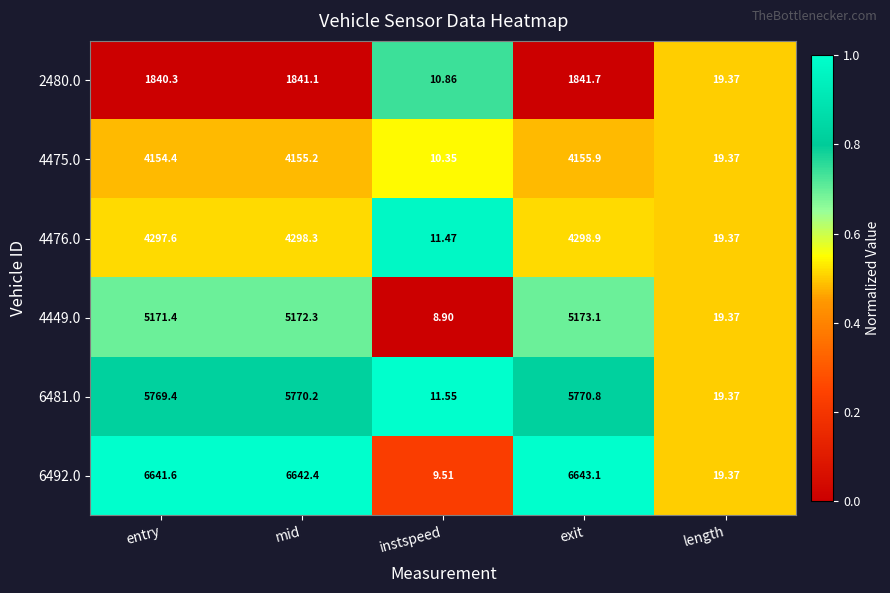

At which category does the chart reach its minimum across all series?

instspeed